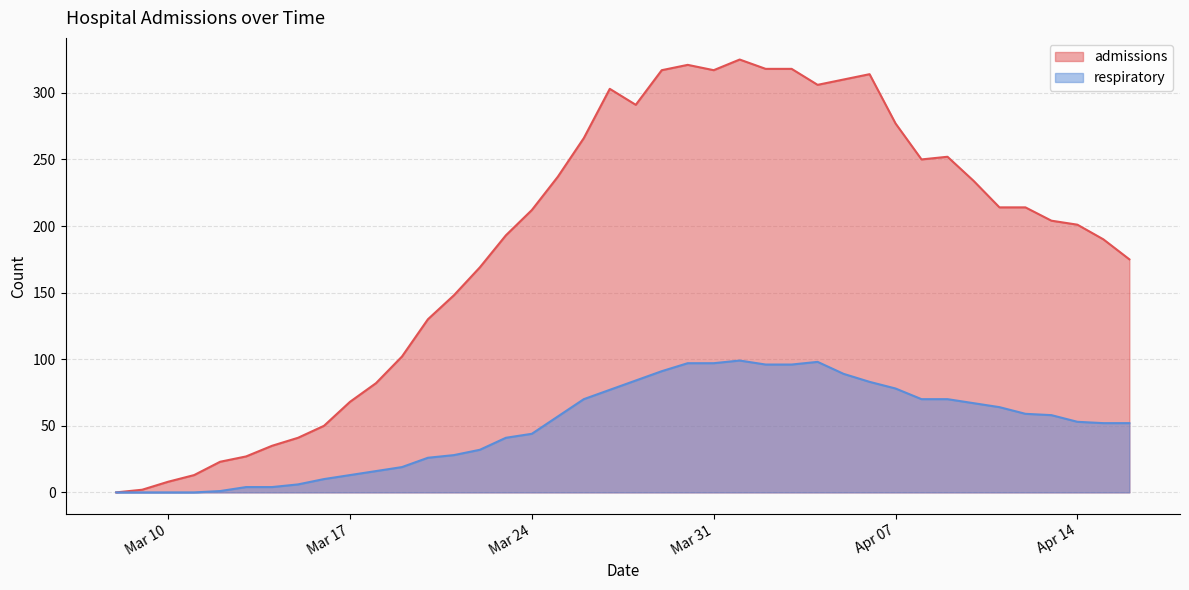

List the series in order of their peak value, lowest first.

respiratory, admissions